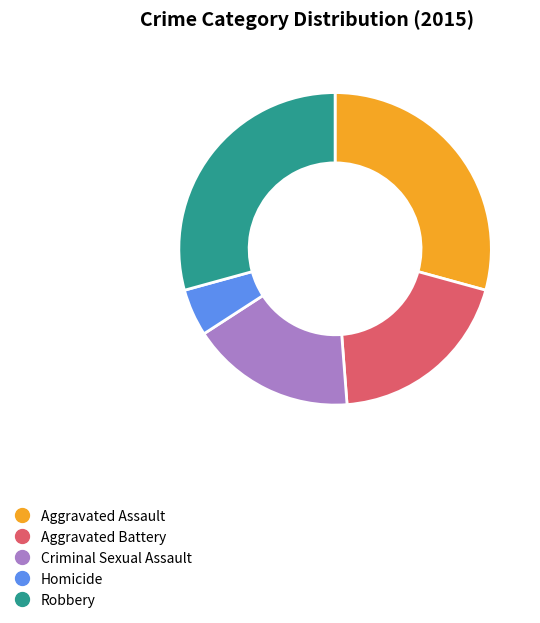

Which slice is the smallest?

Homicide